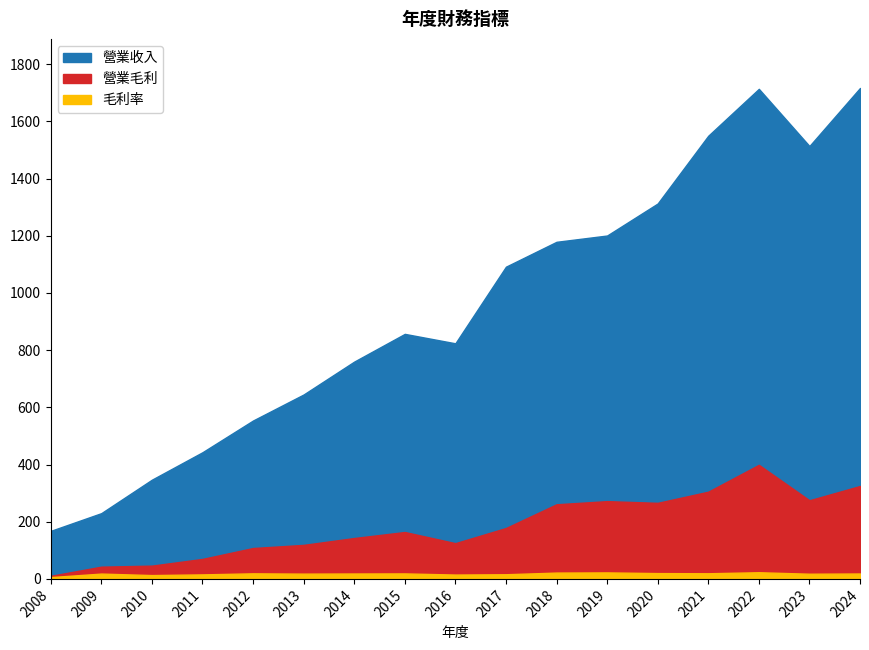

What is the approximate value of 營業收入 at 2012?

554.0